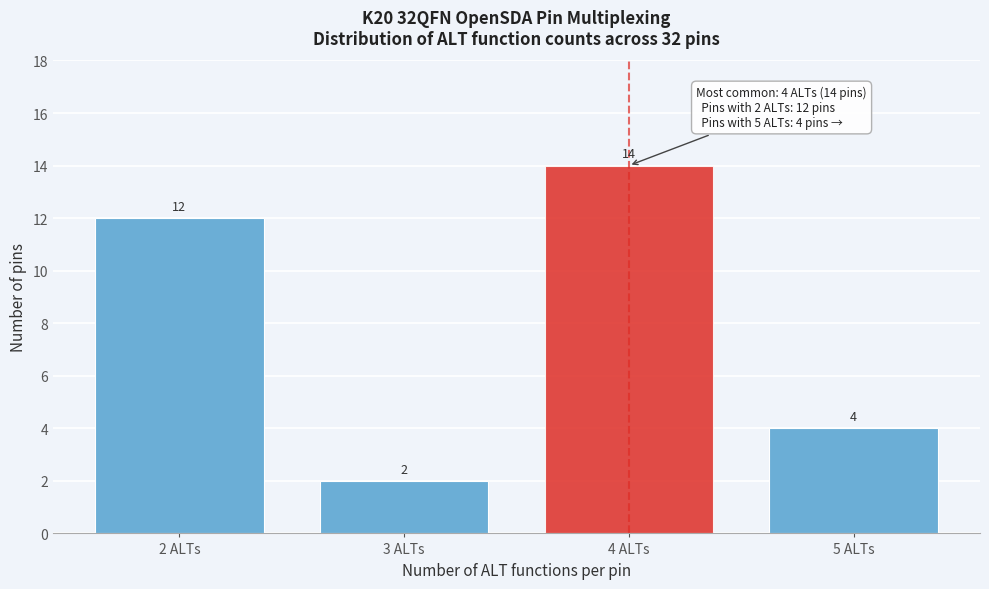

Reading left to right, extract all data points from this chart.

2 ALTs=12	3 ALTs=2	4 ALTs=14	5 ALTs=4